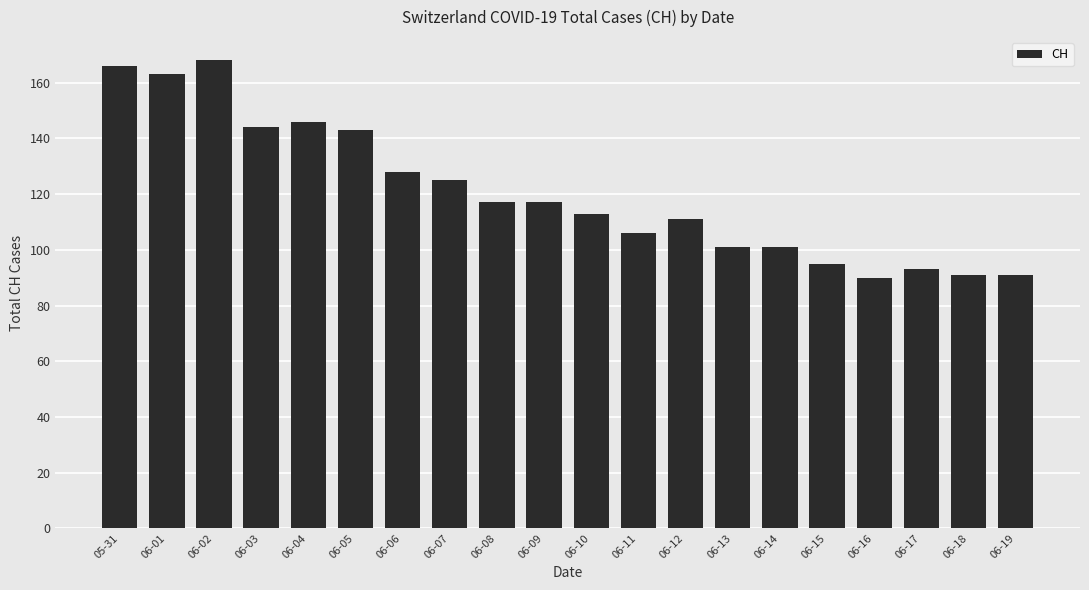

What is the difference between the values at 06-18 and 06-11?

15